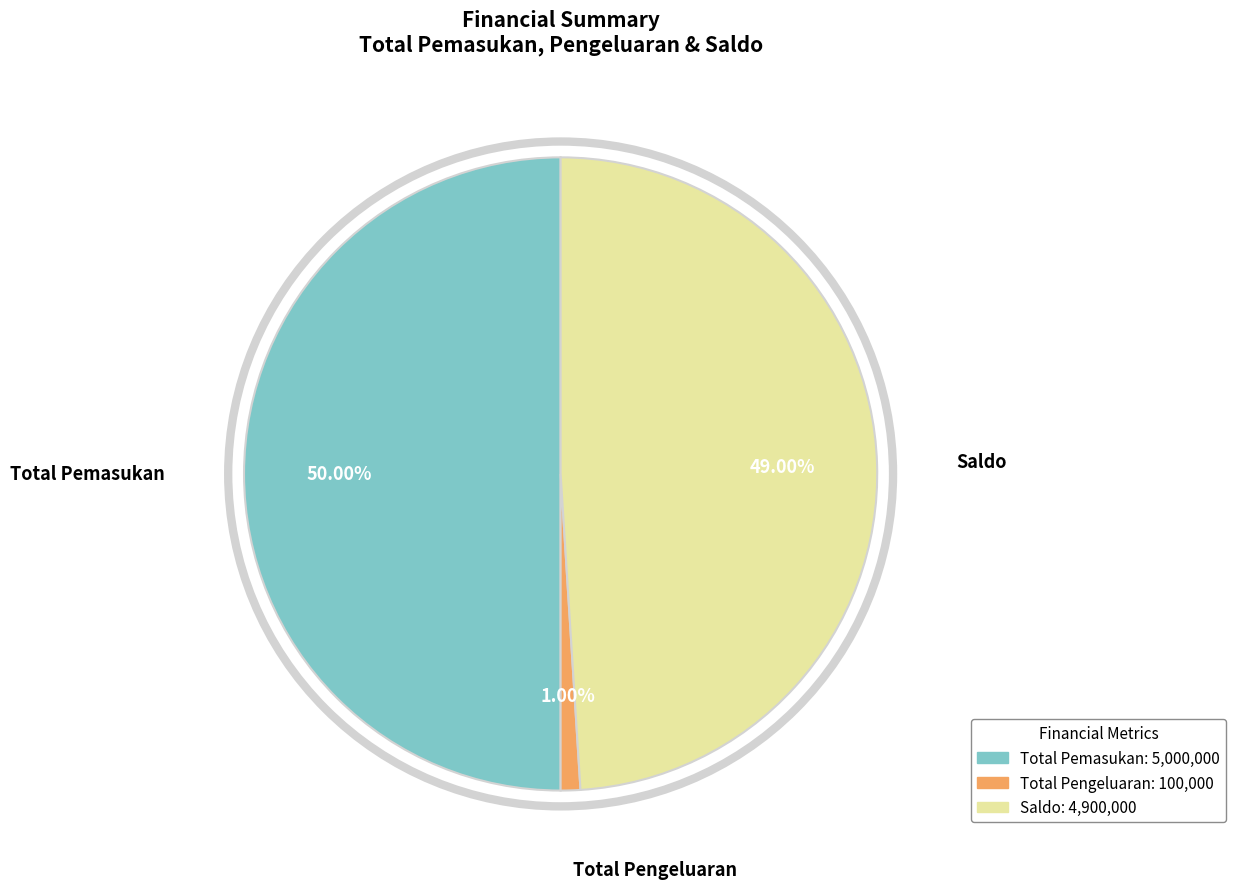

Is the sum of Saldo and Total Pemasukan greater than half?

Yes